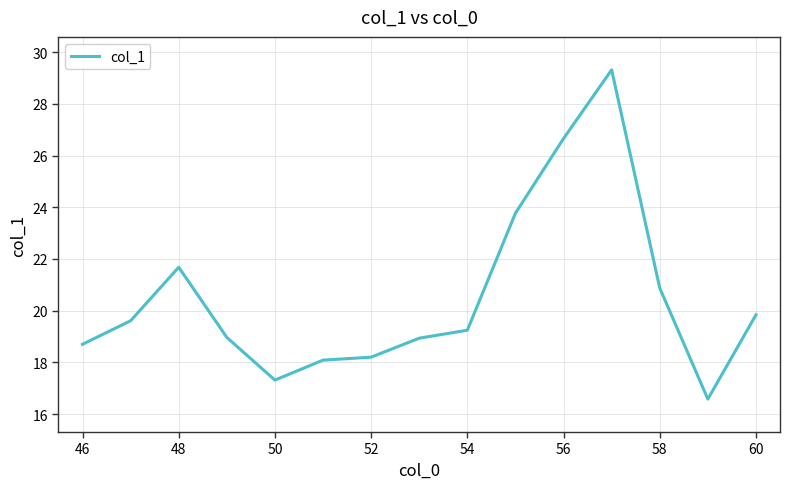

What is the maximum value shown in the chart?

29.3